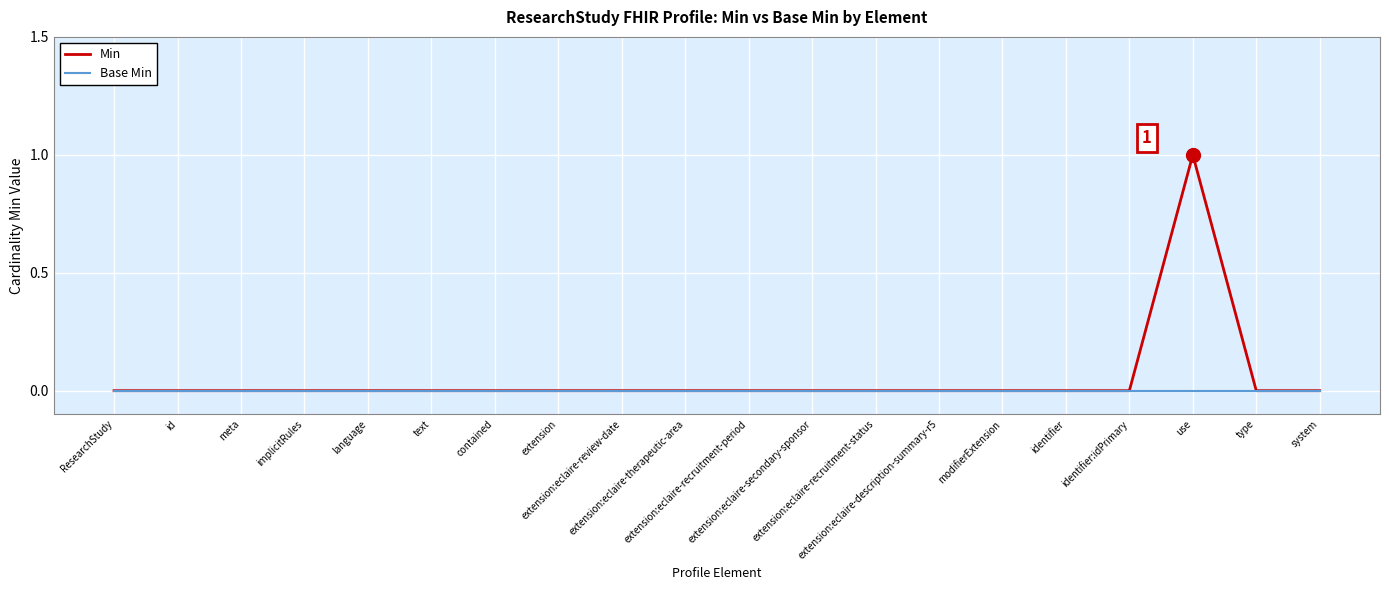

What are all the series names shown in the legend?

Min, Base Min